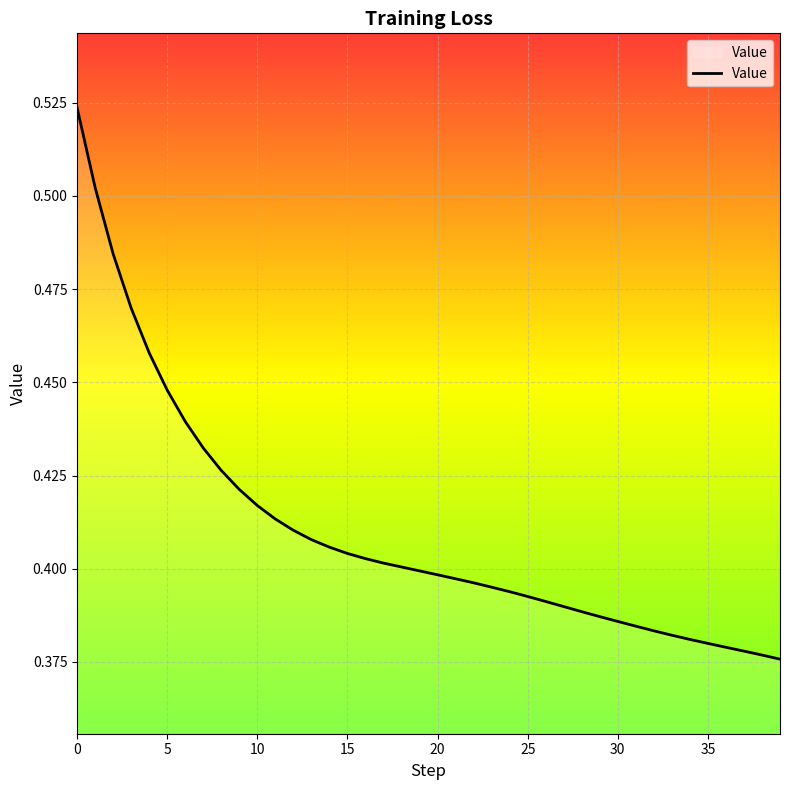

How many lines are shown in the chart?

1